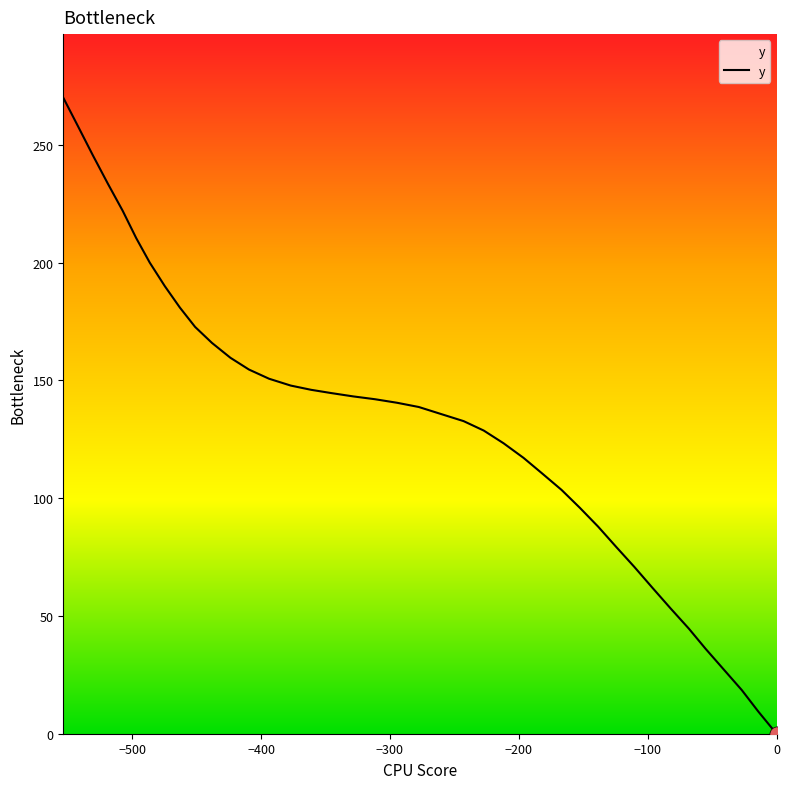

What is the difference between the maximum and minimum values?

270.0